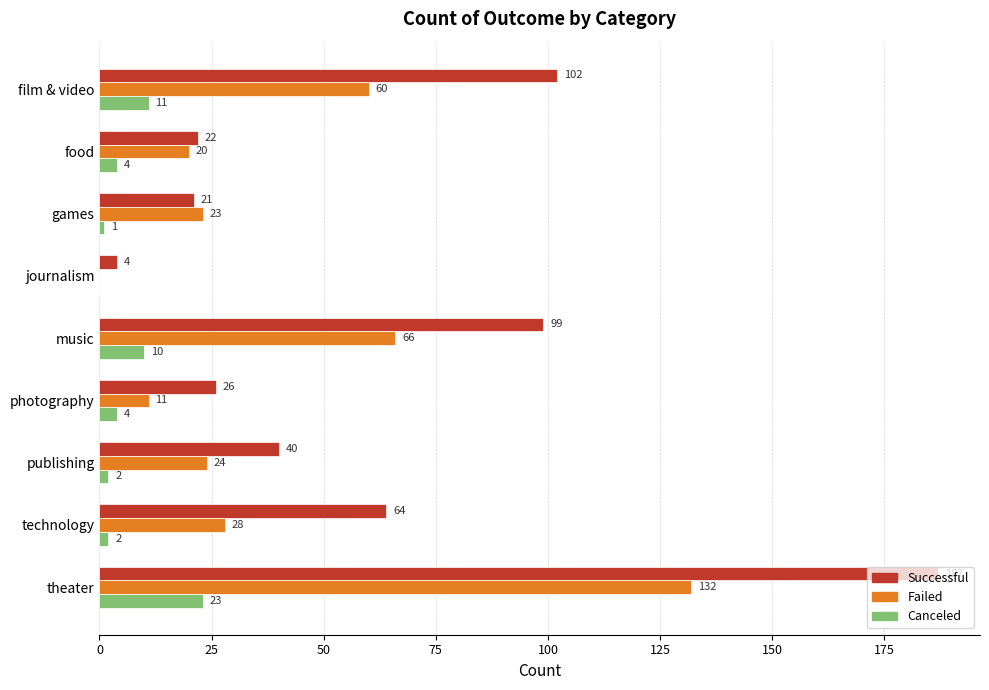

Which label corresponds to the largest value in the chart?

theater